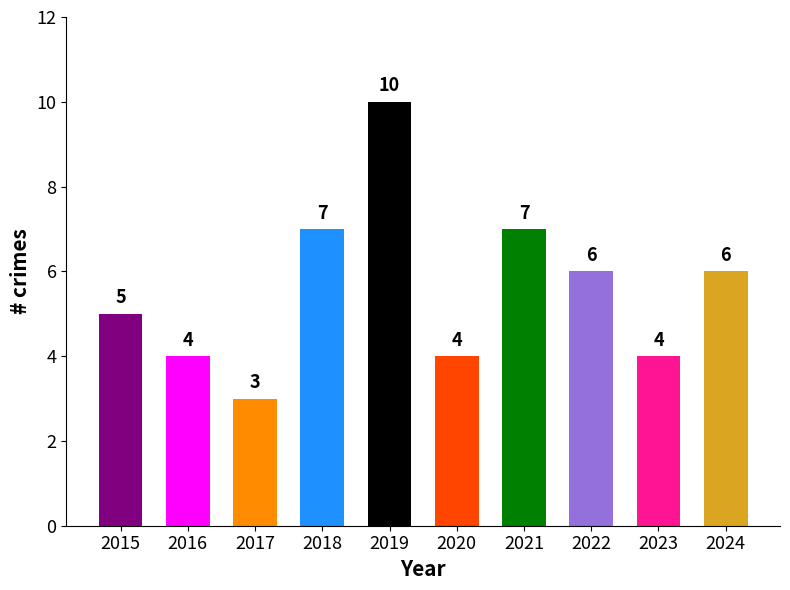

The chart shows a value of 5 at 2015. True or false?

True